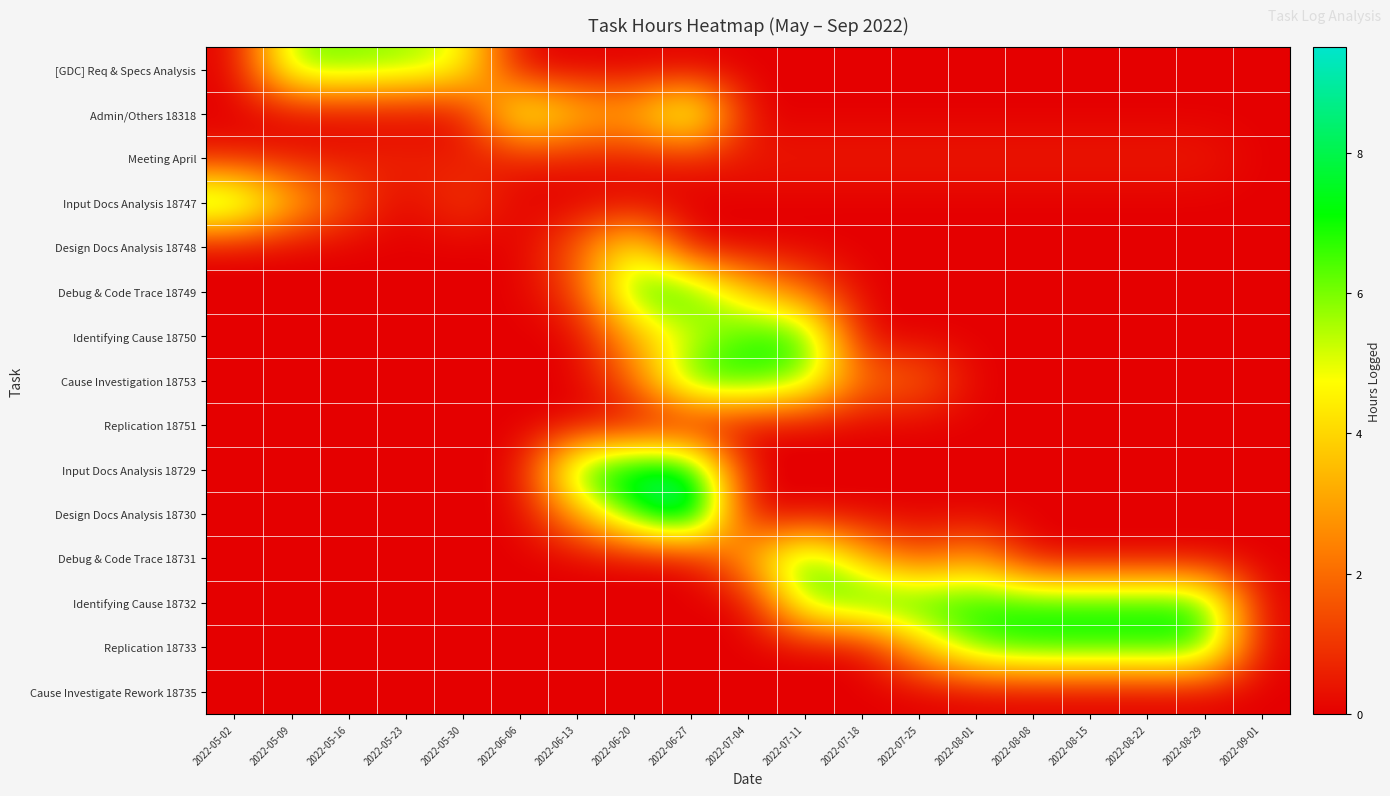

List the series in order of their peak value, highest first.

Design Docs Analysis 18730, Input Docs Analysis 18729, Input Docs Analysis 18747, Debug & Code Trace 18749, Identifying Cause 18750, Cause Investigation 18753, Debug & Code Trace 18731, Identifying Cause 18732, Replication 18733, Admin/Others 18318, [GDC] Req & Specs Analysis, Design Docs Analysis 18748, Meeting April, Replication 18751, Cause Investigate Rework 18735